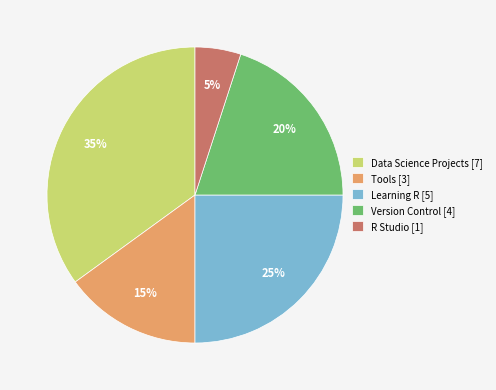

What is the largest slice in the pie chart?

Data Science Projects